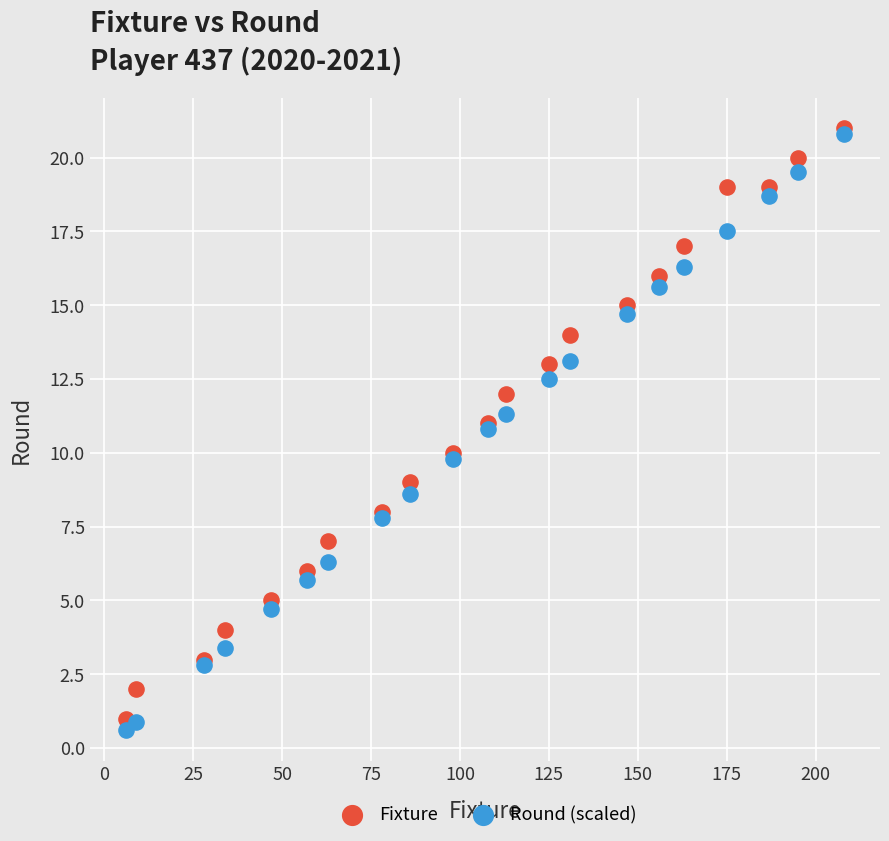

Which series has the widest spread of Y values?

Round (scaled)